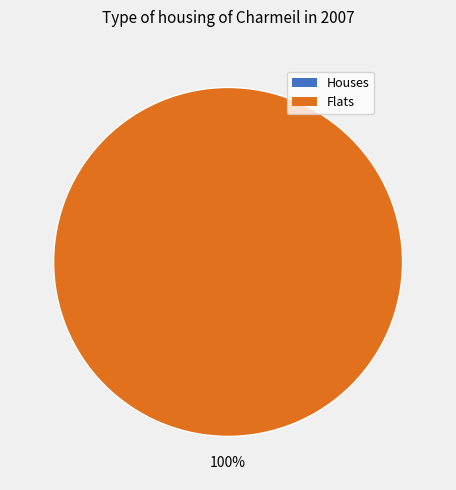

What percentage is the 1 slice, to the nearest percent?

100%